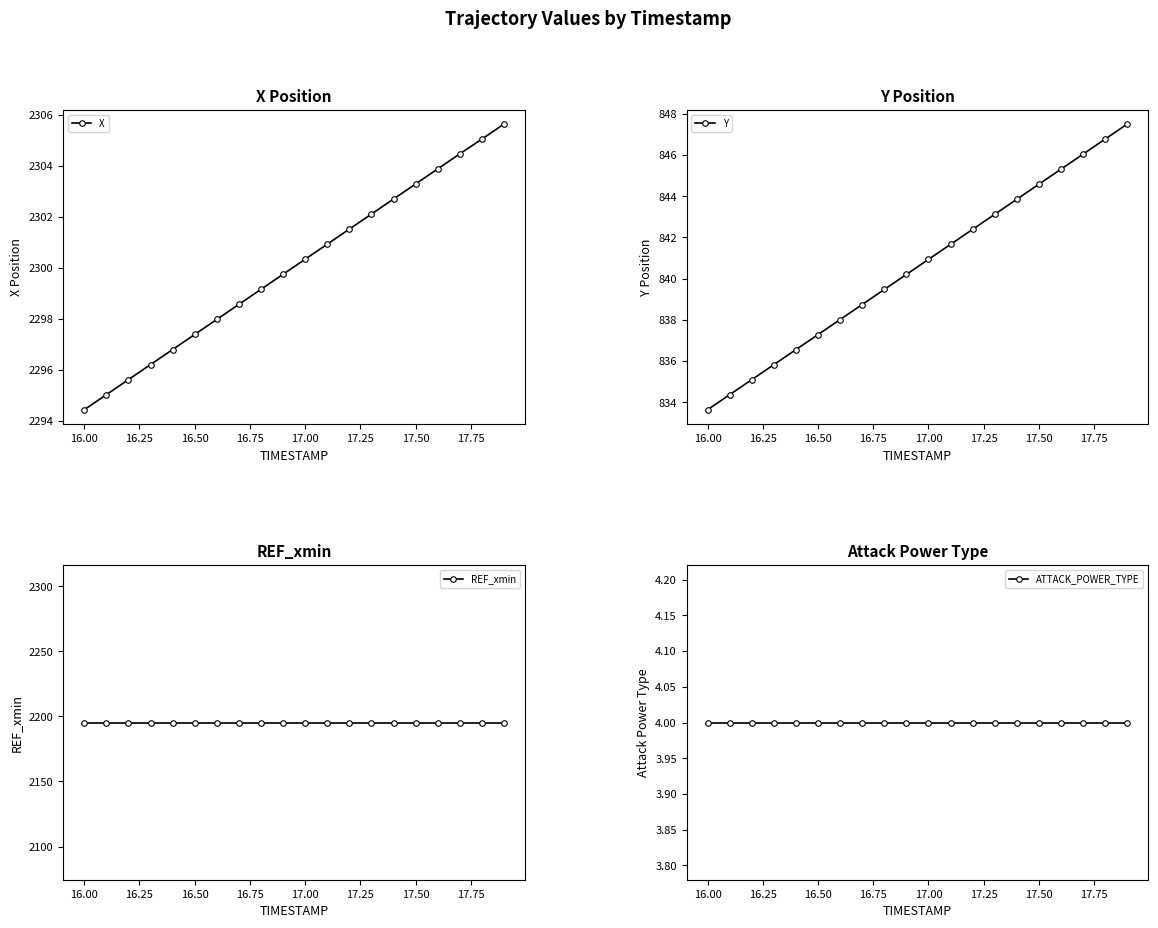

True or false: X has more than 2 interior local peaks.

False